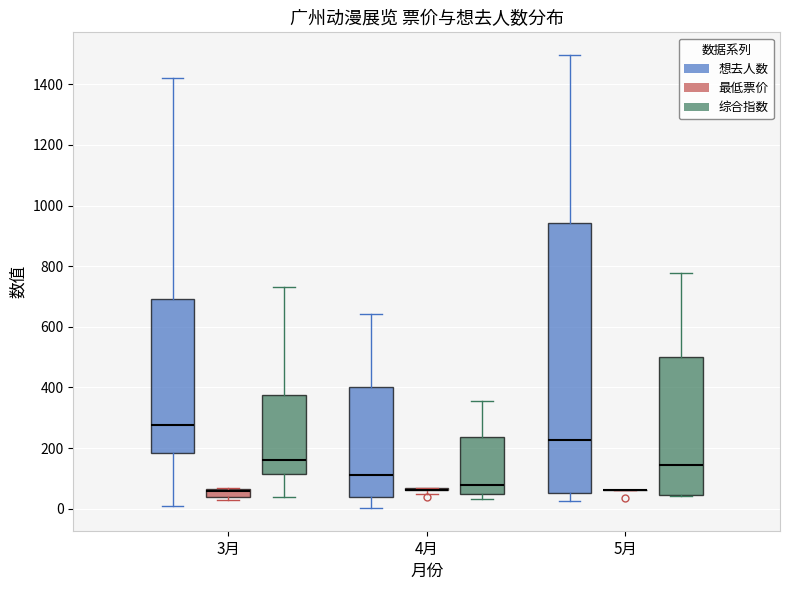

Comparing the boxes themselves (not the whiskers), which one is the tallest?

5月 (想去人数)